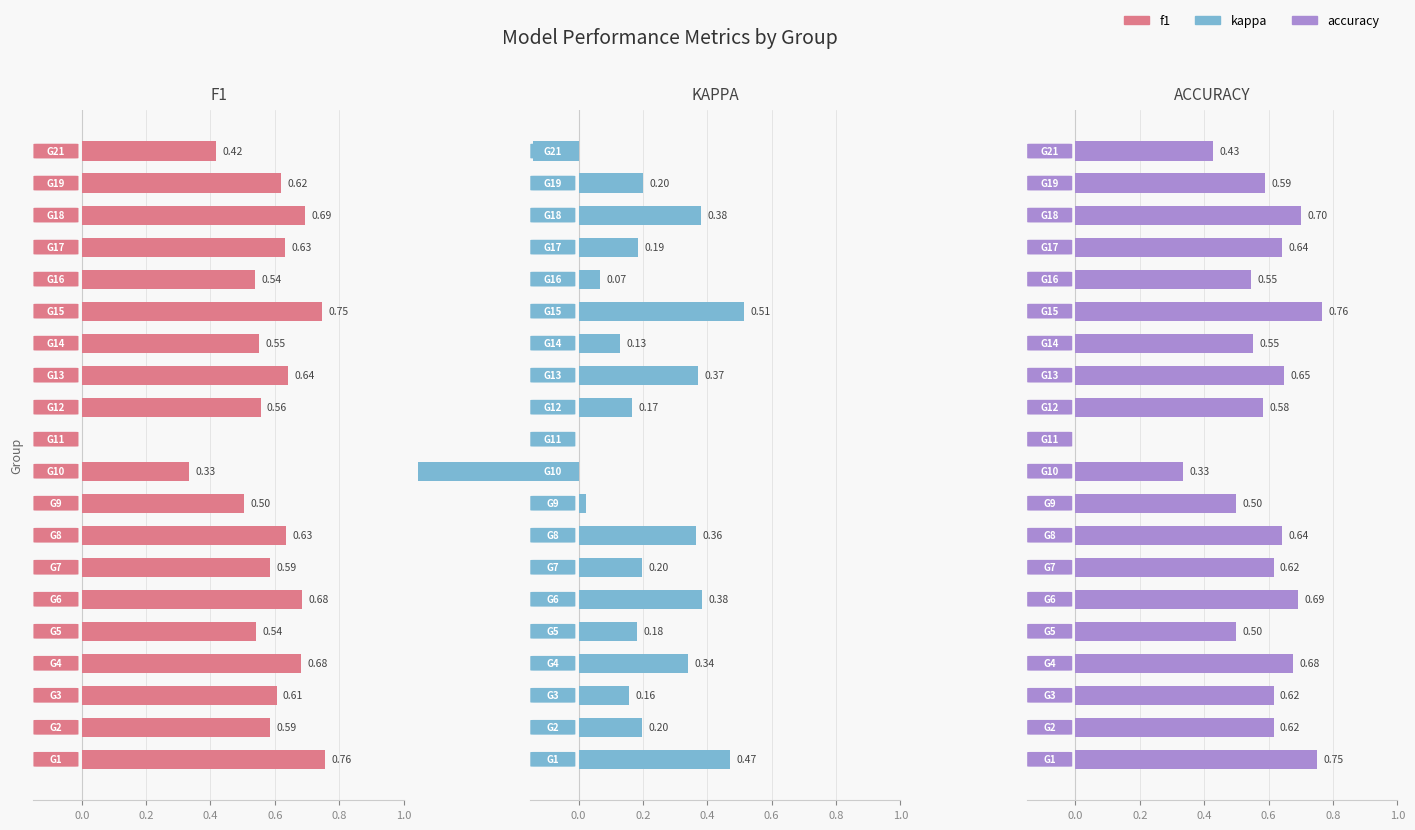

How many data points does each series have?

20